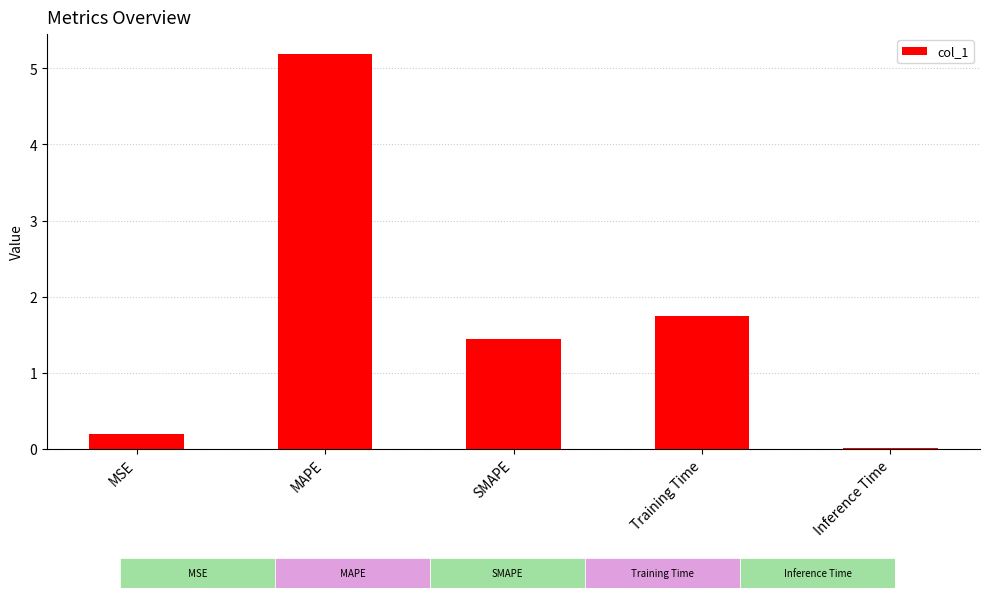

Which category has the lowest value across all series?

Inference Time